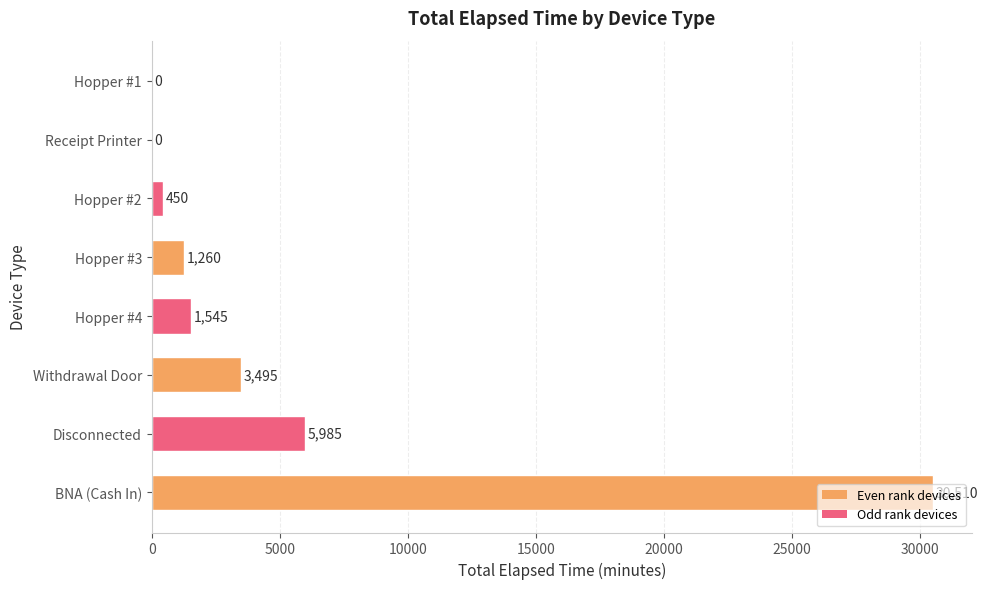

The chart shows a value of 450 at Hopper #2. True or false?

True